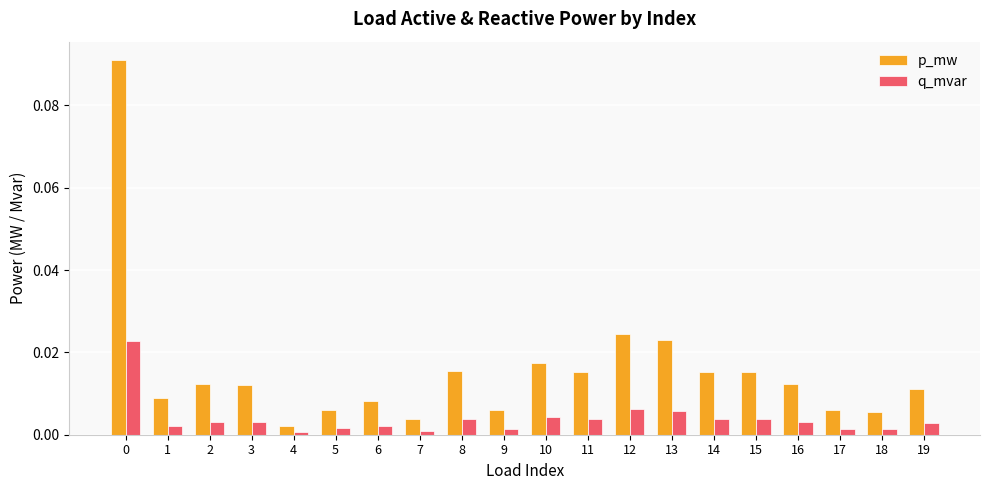

The value of q_mvar at 7 is 0.0. True or false?

True